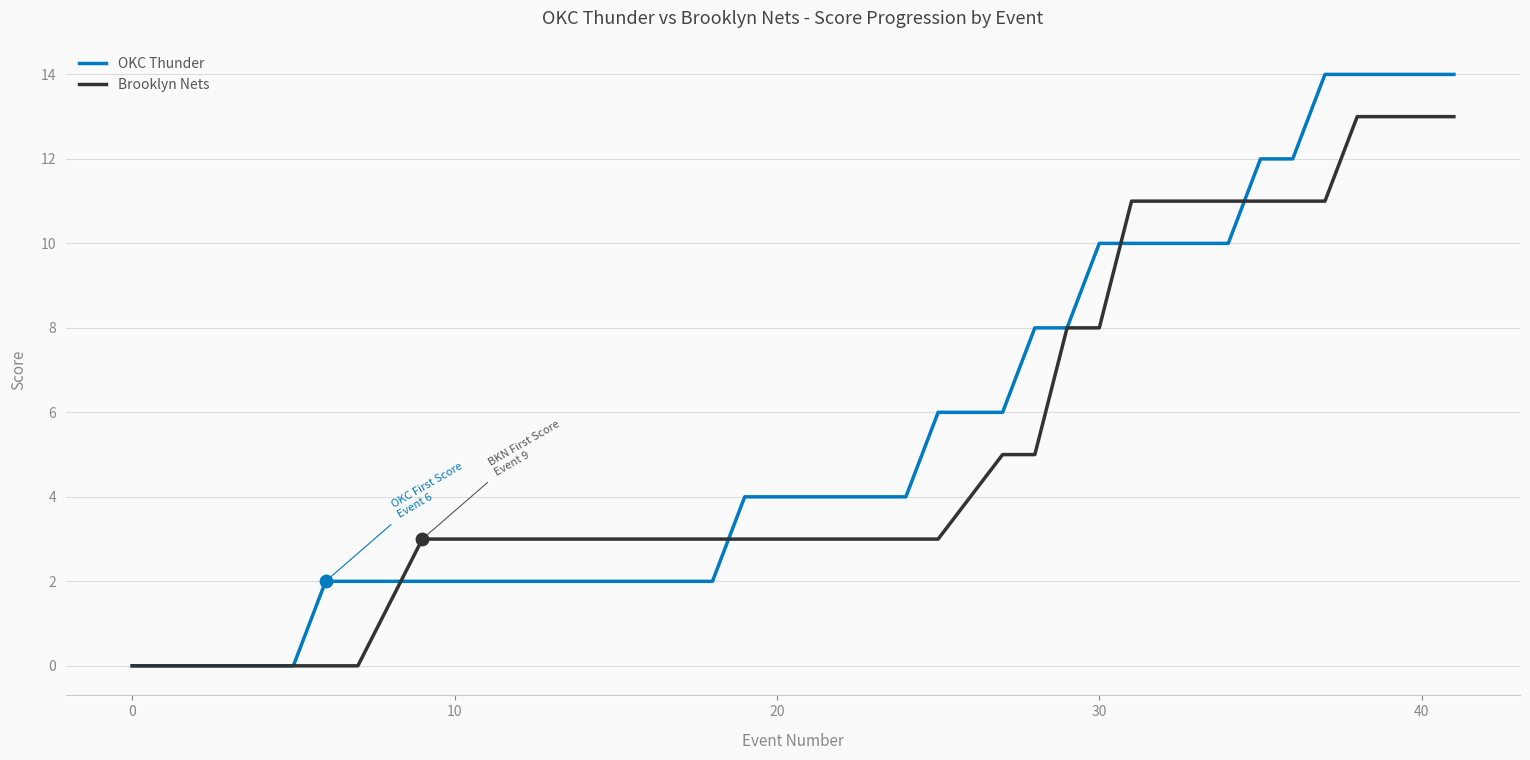

List the series in order of their peak value, lowest first.

Brooklyn Nets, OKC Thunder